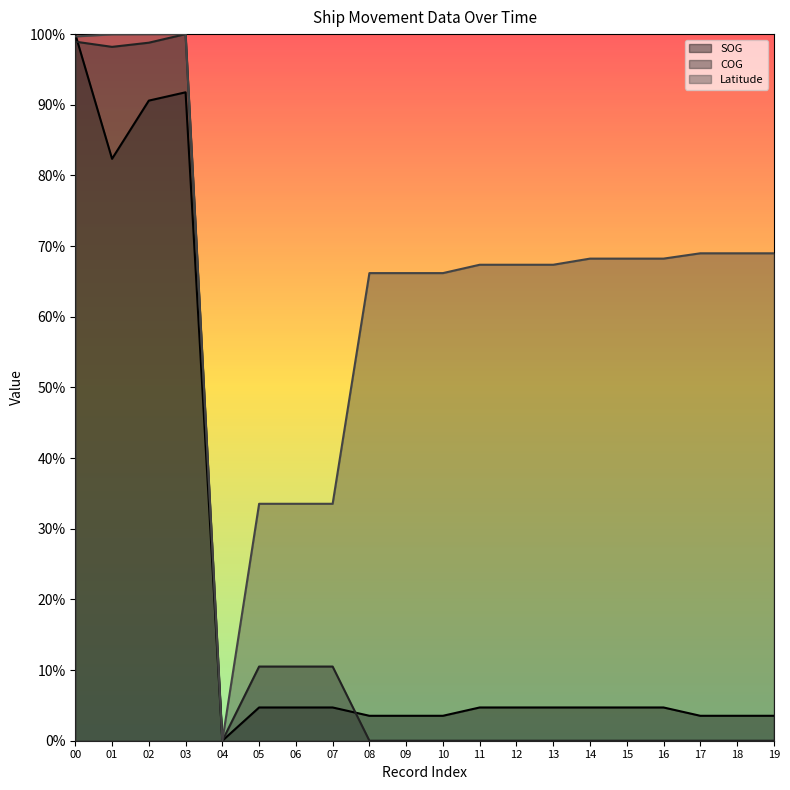

Rank the series at 15 from lowest to highest value.

COG, SOG, Latitude